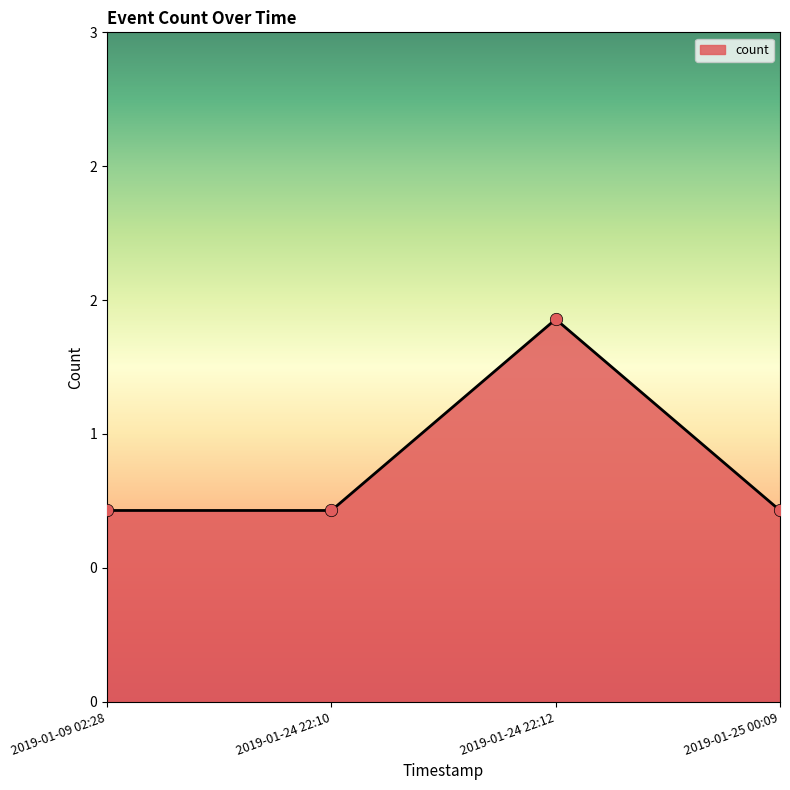

What is the ratio of the value at 2019-01-09 02:28 to the value at 2019-01-24 22:12?

0.5